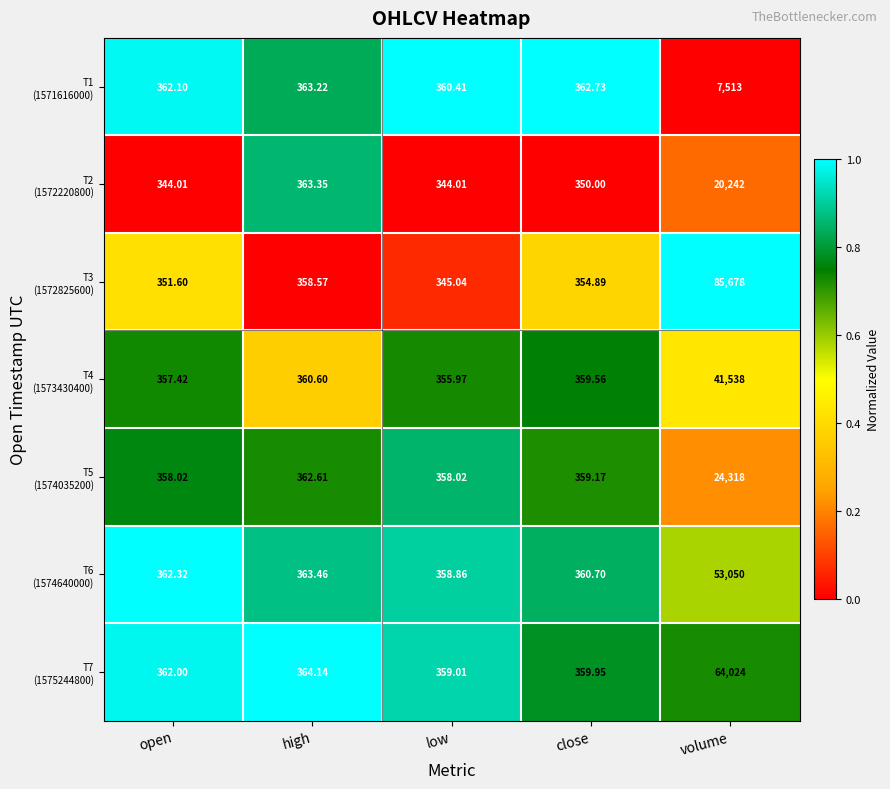

At which category is the sum across all series the highest?

volume